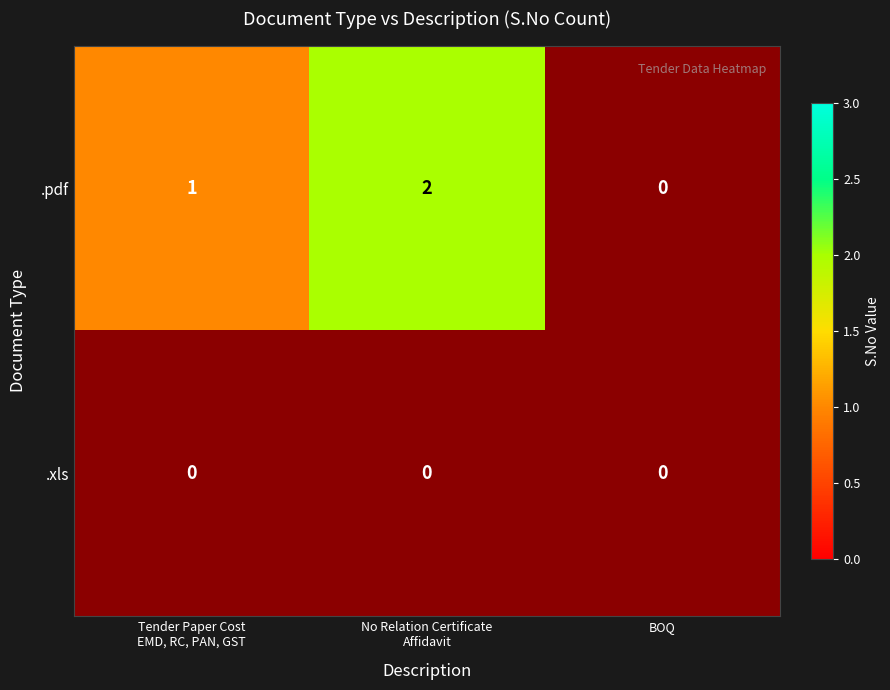

Which has a higher value, No Relation Certificate
Affidavit or Tender Paper Cost
EMD, RC, PAN, GST?

No Relation Certificate
Affidavit